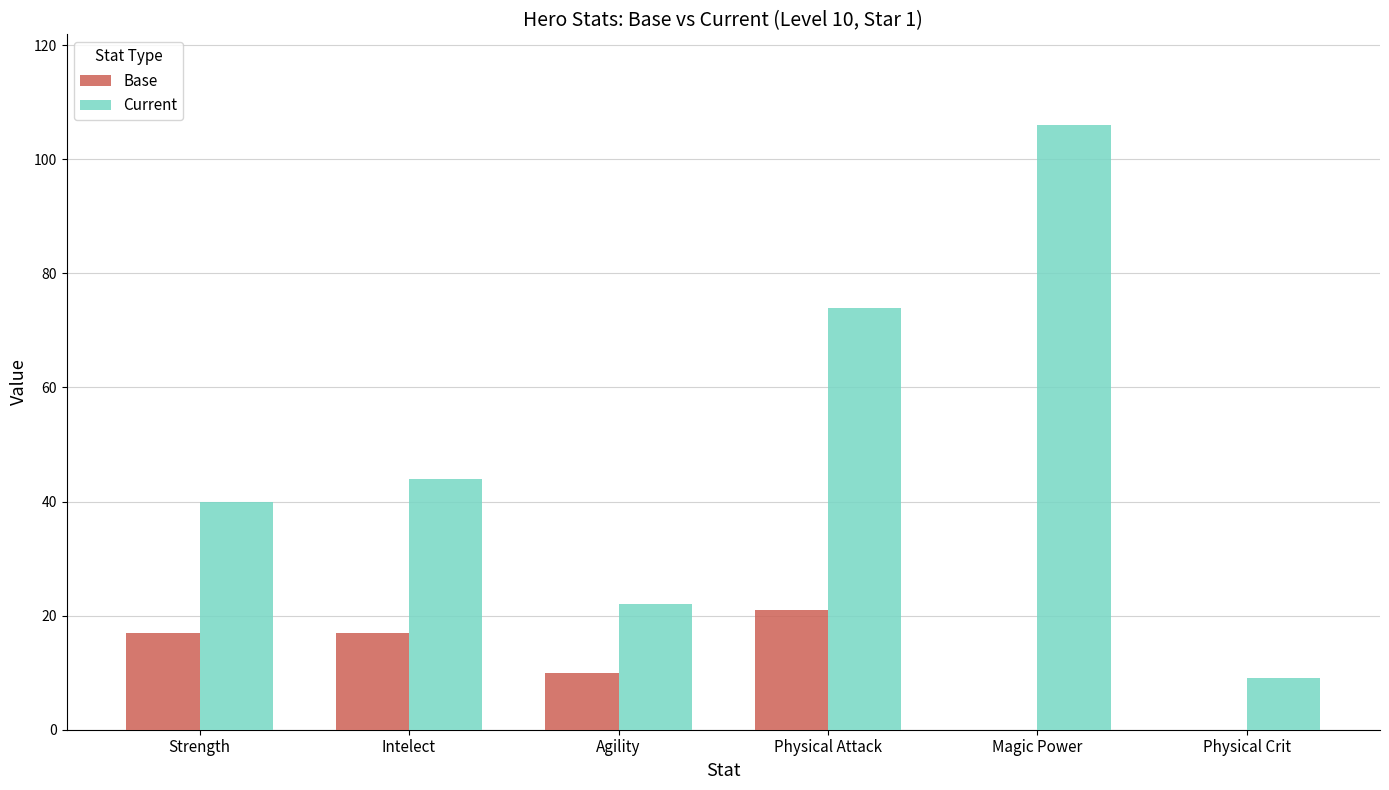

Between Intelect and Physical Crit, which series saw the biggest shift?

Current